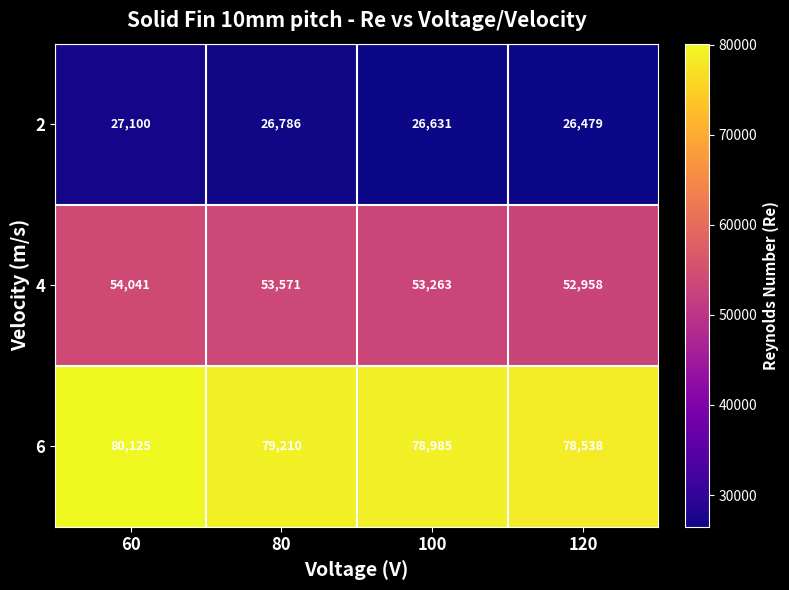

List the series in order of their peak value, lowest first.

2, 4, 6